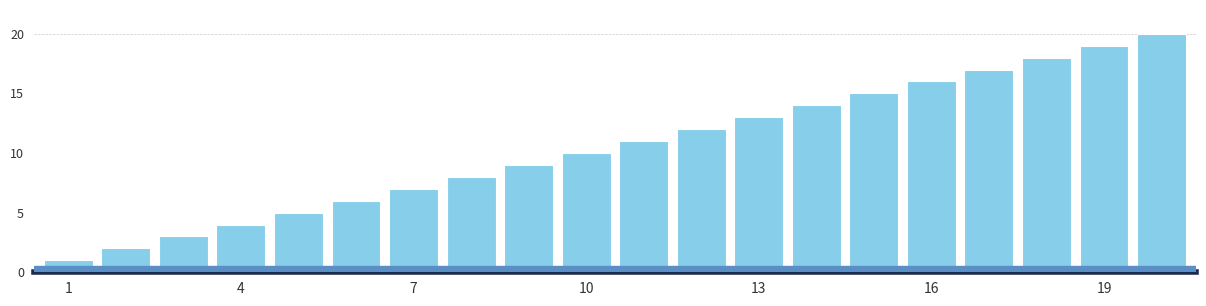

What is the difference between the maximum and minimum values?

19